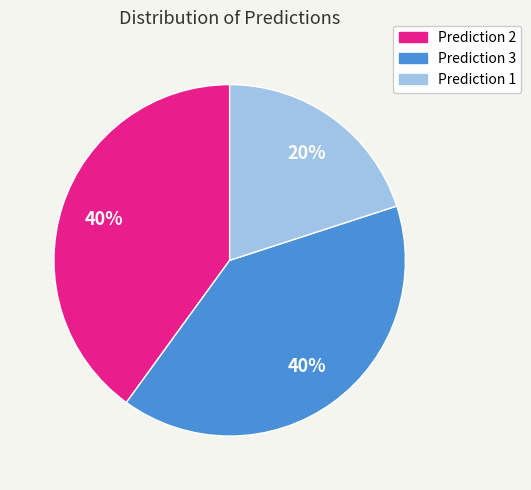

To the nearest percent, what is the average slice percentage?

33%